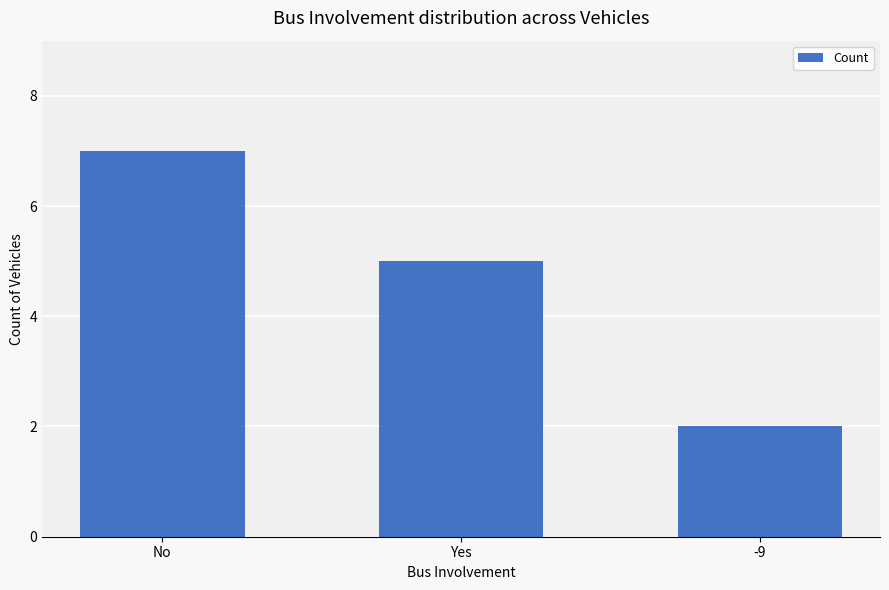

What is the value of the 3rd bar from the left?

2